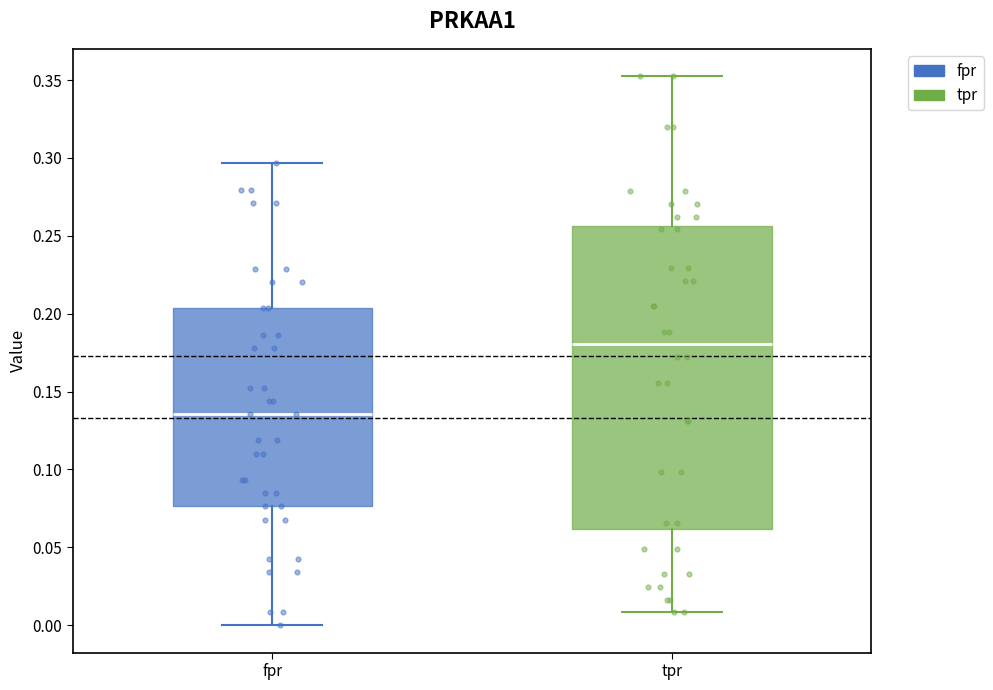

Reading left to right, read every box against the y-axis: the position of its median line, the range the box covers, and the ends of its whiskers. The values are not printed on the chart, so give them approximately, as read against the axis.

fpr: median 0.135, box 0.075 to 0.205, whiskers 0.000 to 0.295
tpr: median 0.180, box 0.060 to 0.255, whiskers 0.010 to 0.350